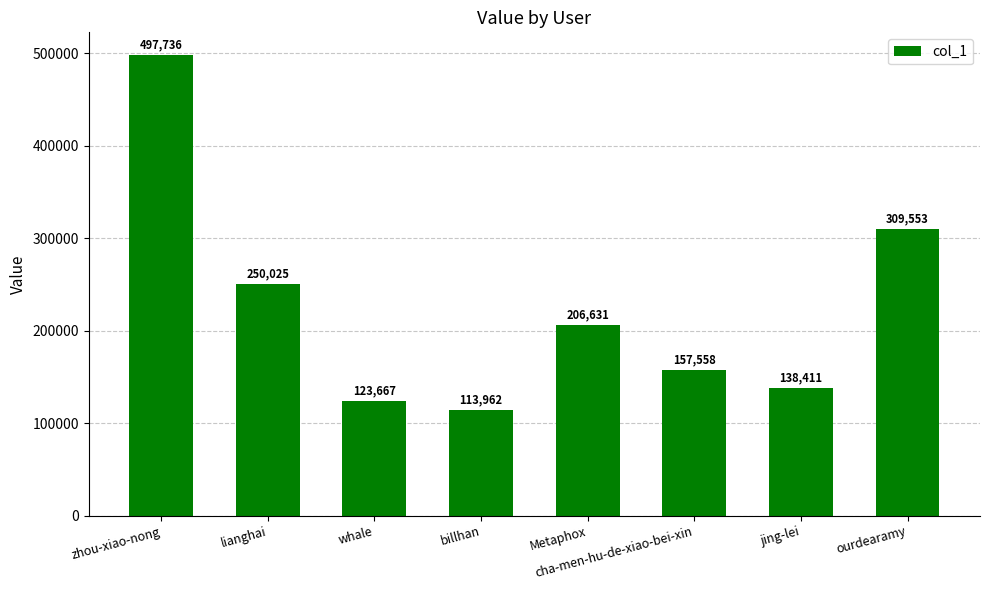

How many data points are less than 206631?

4